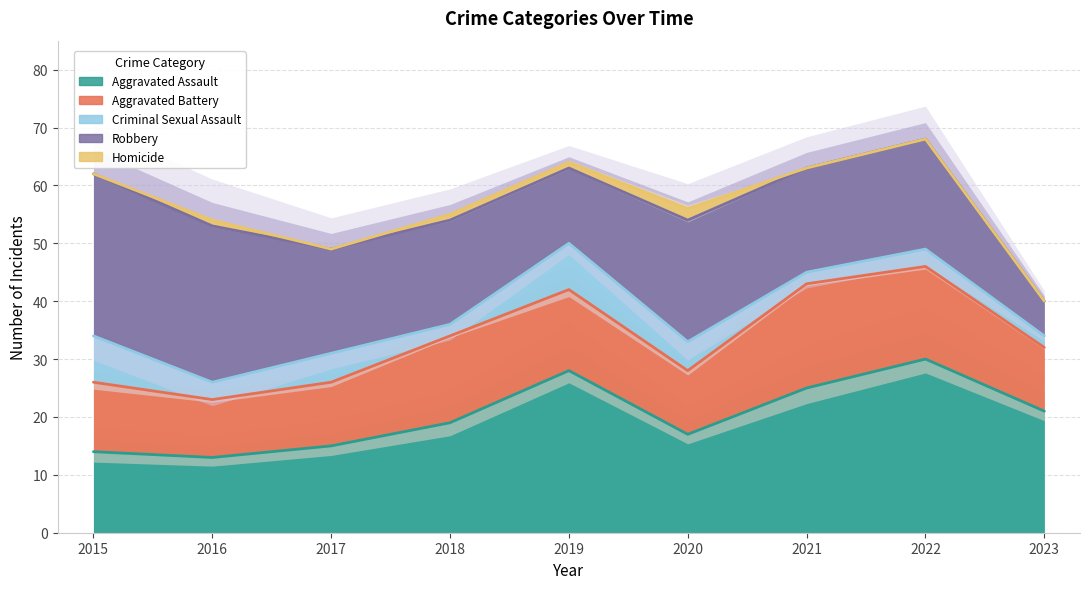

What is the sum of the Homicide values at 2019 and 2015?

1